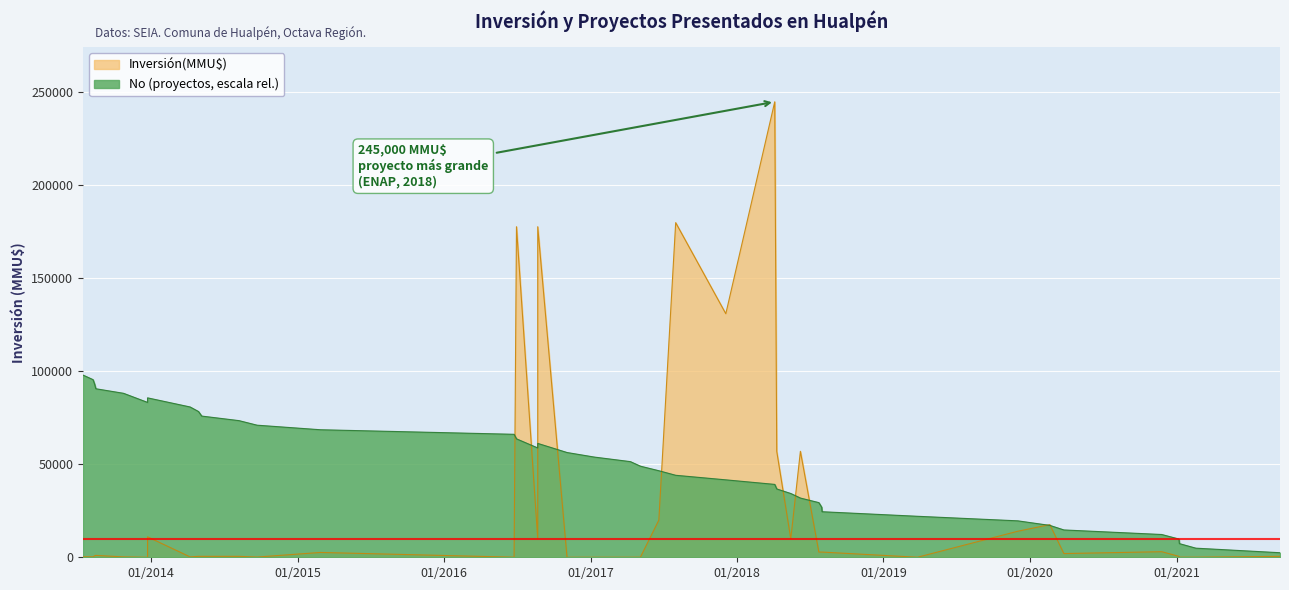

What is the ratio of the value at 09/08/2013 to the value at 05/05/2017?

0.1